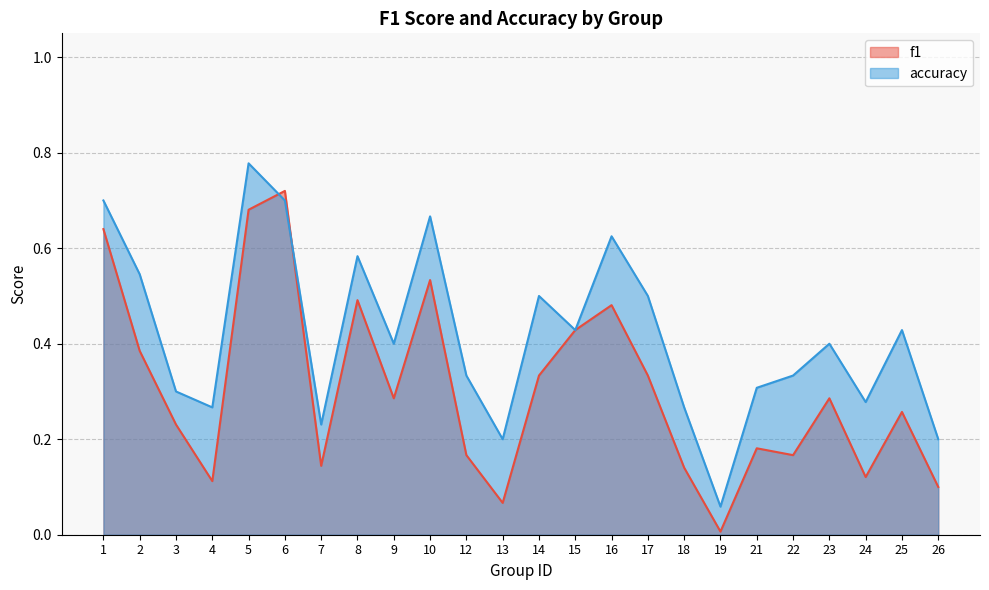

What is the sum of the f1 values at 7 and 23?

0.4